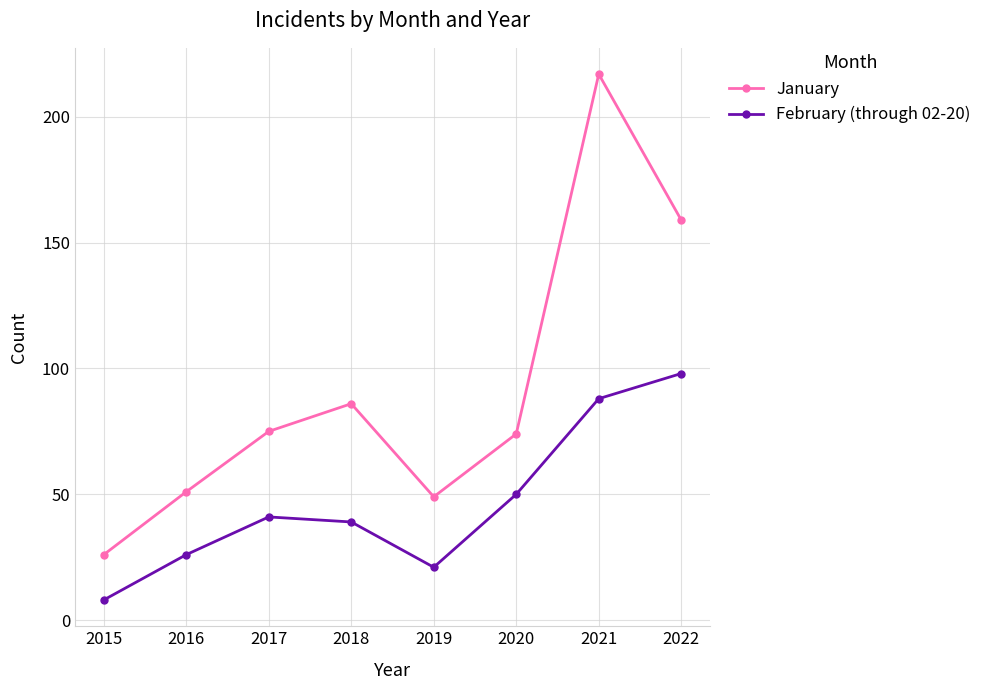

True or false: February (through 02-20) and January cross at least once.

False